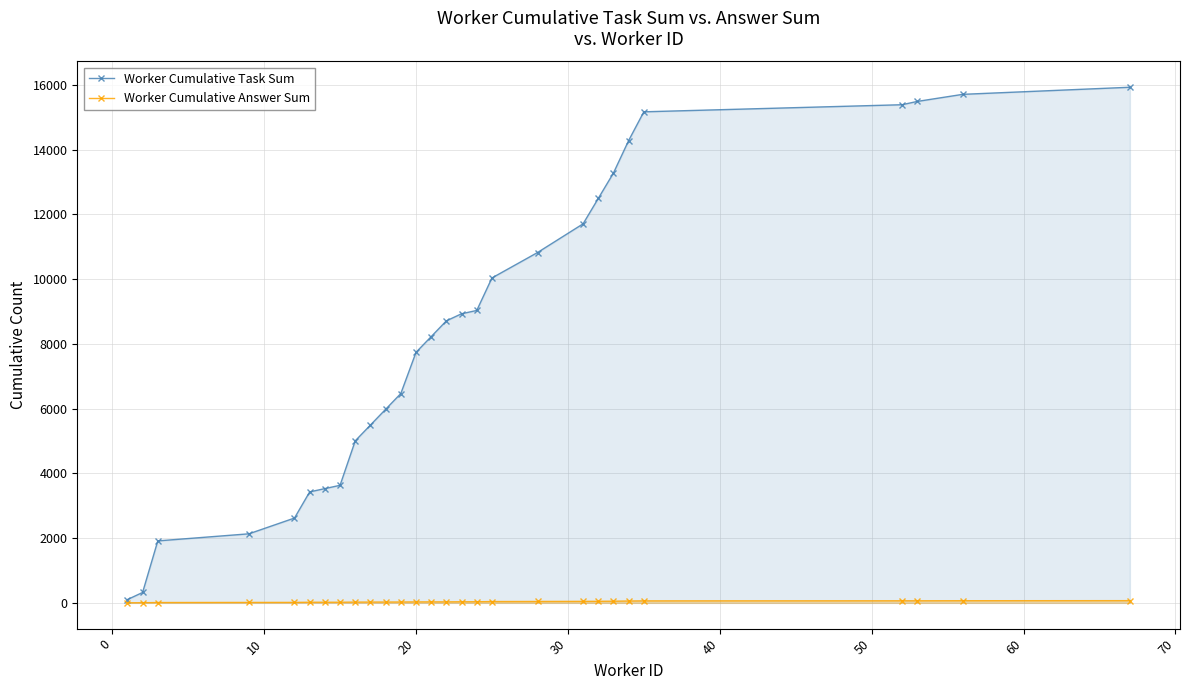

What is the maximum value shown in the chart?

15930